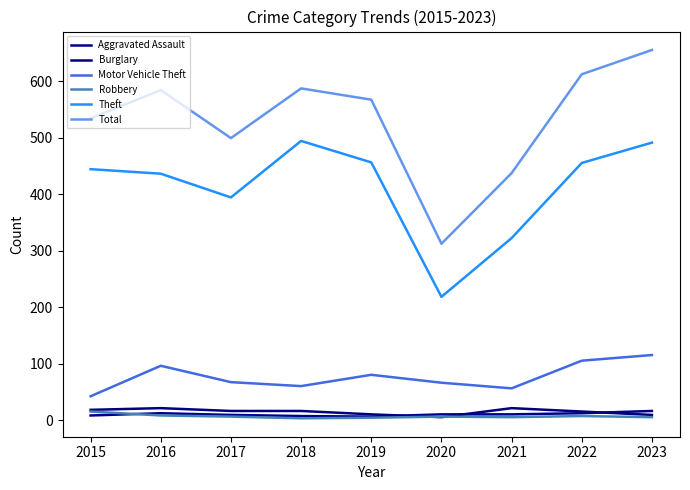

Which series has the largest range (max minus min)?

Total